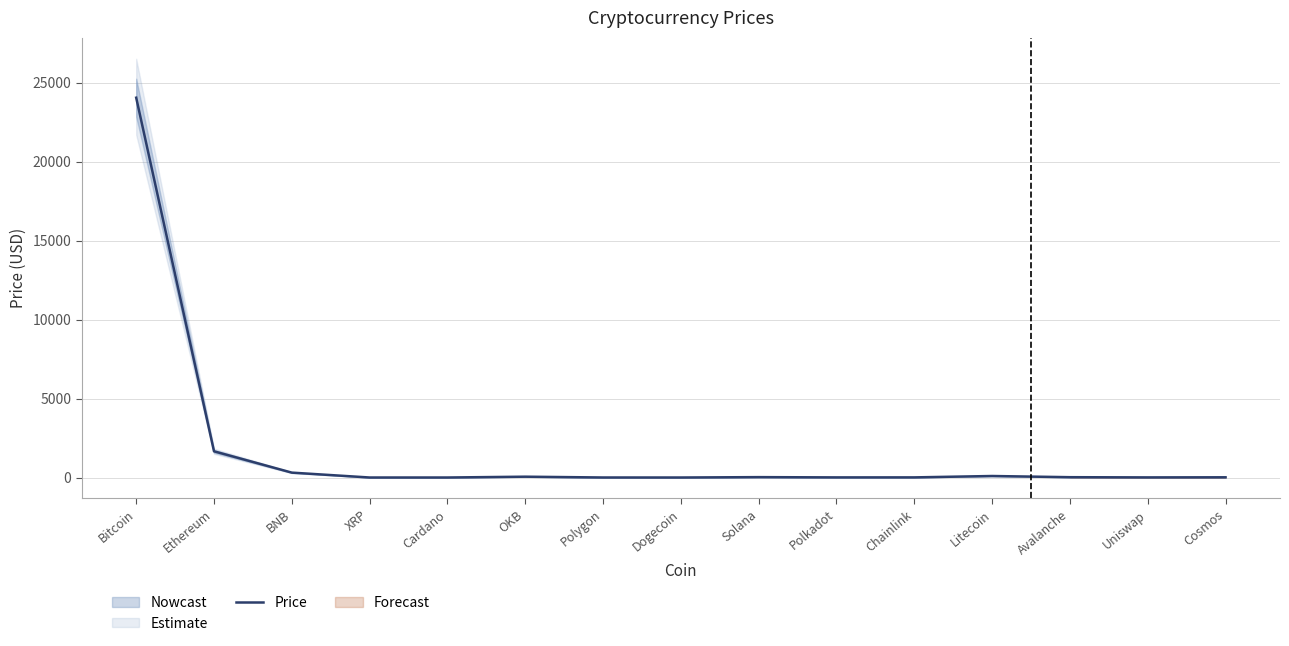

Approximately how many times larger is the value at Uniswap compared to Solana?

0.3